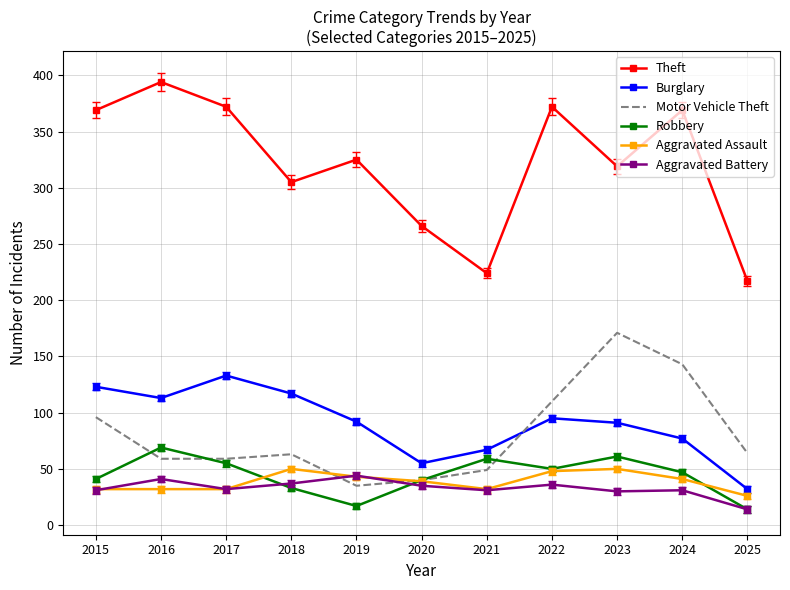

Which series has the largest range (max minus min)?

Theft